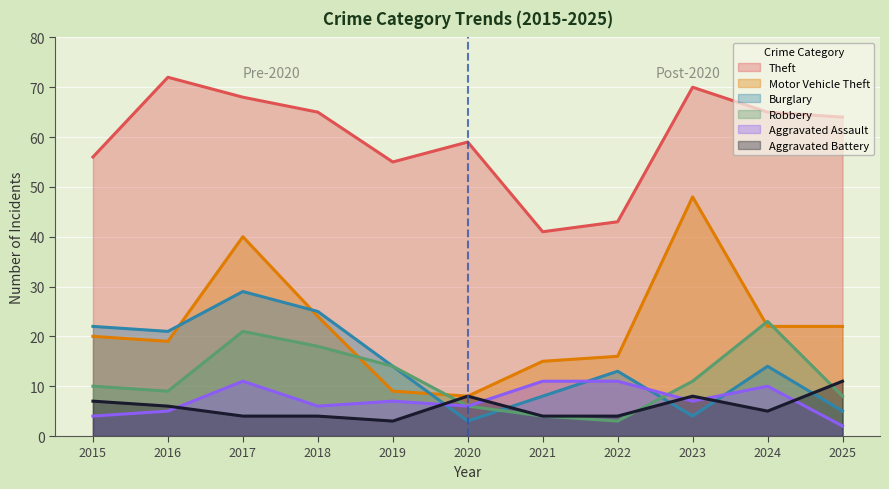

What is the value of the Motor Vehicle Theft point at the 6th from the left?

8